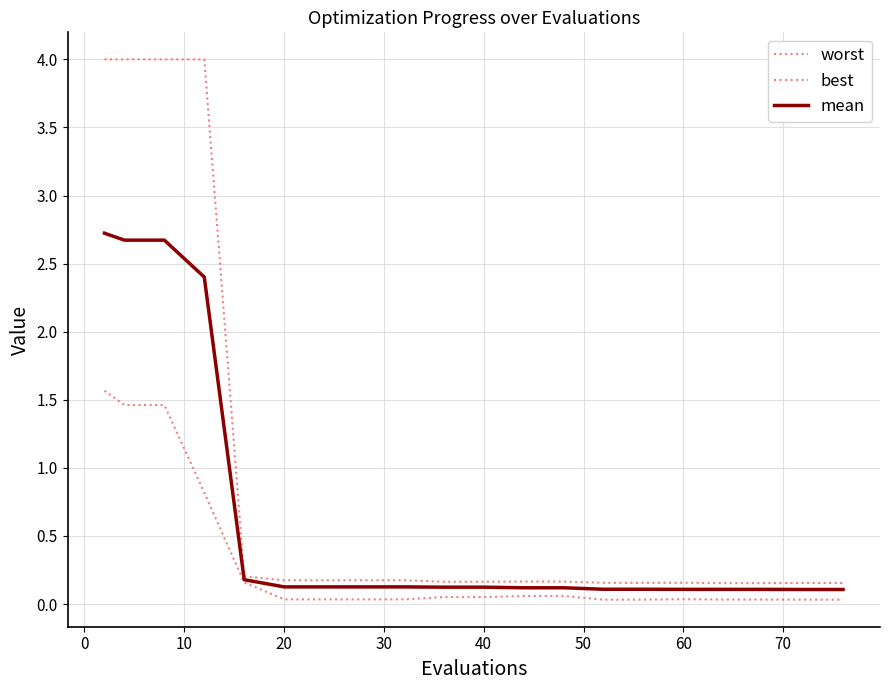

Is this an area chart (filled region under the line)?

No